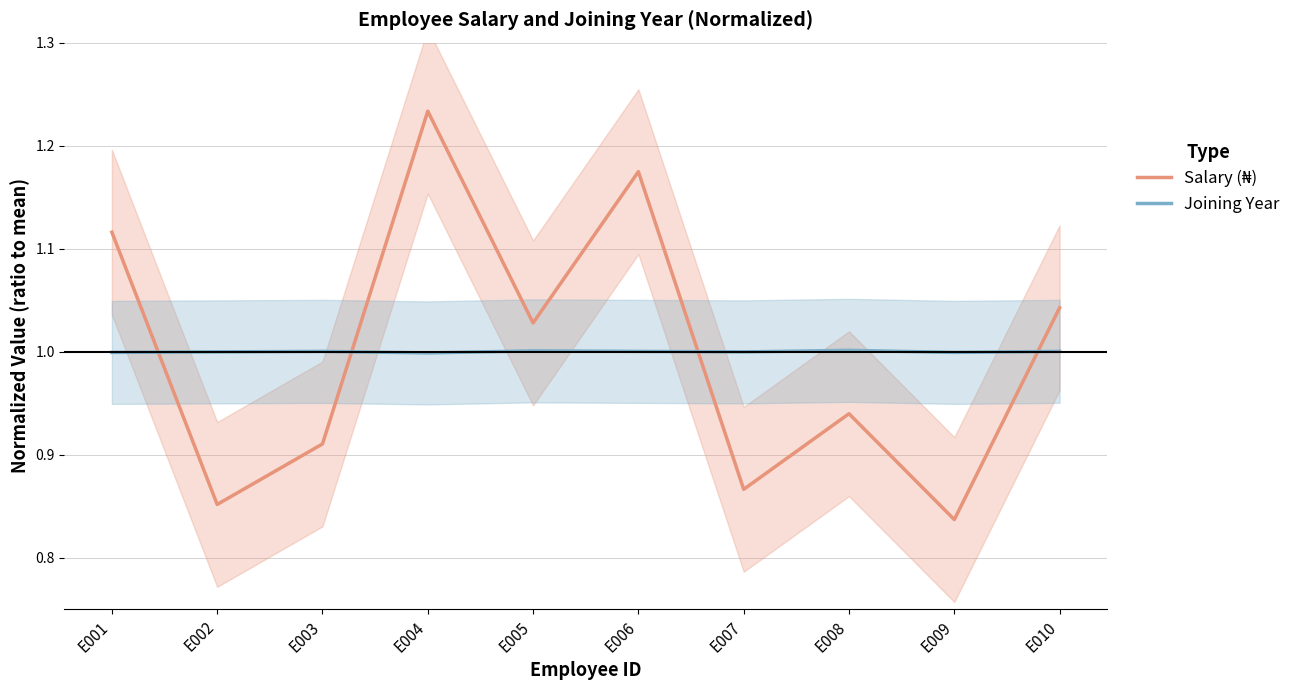

Which series has the largest total across all categories?

Salary (₦)